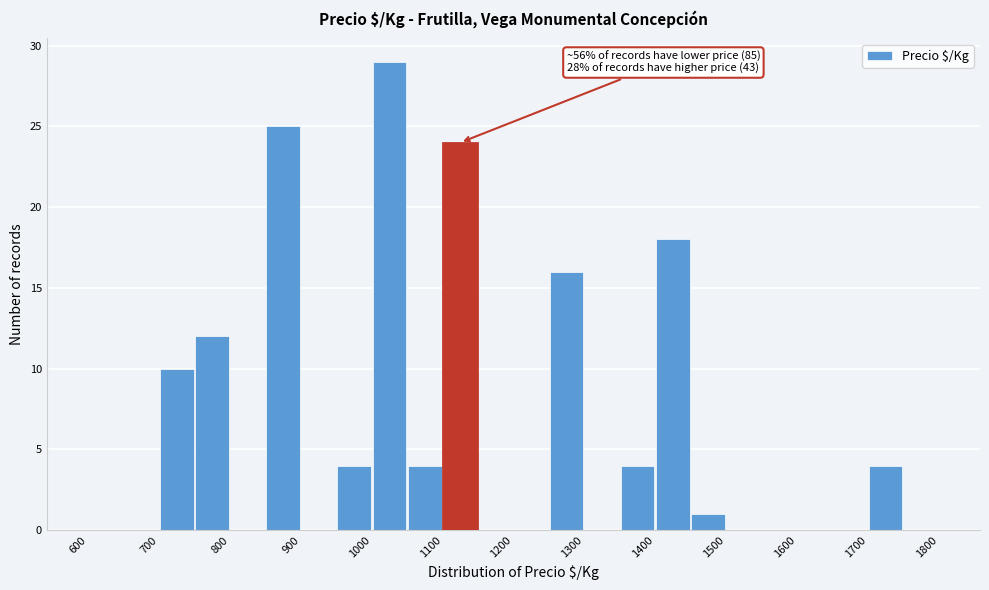

Over which range of the x-axis is the bar tallest?

1000 to 1050